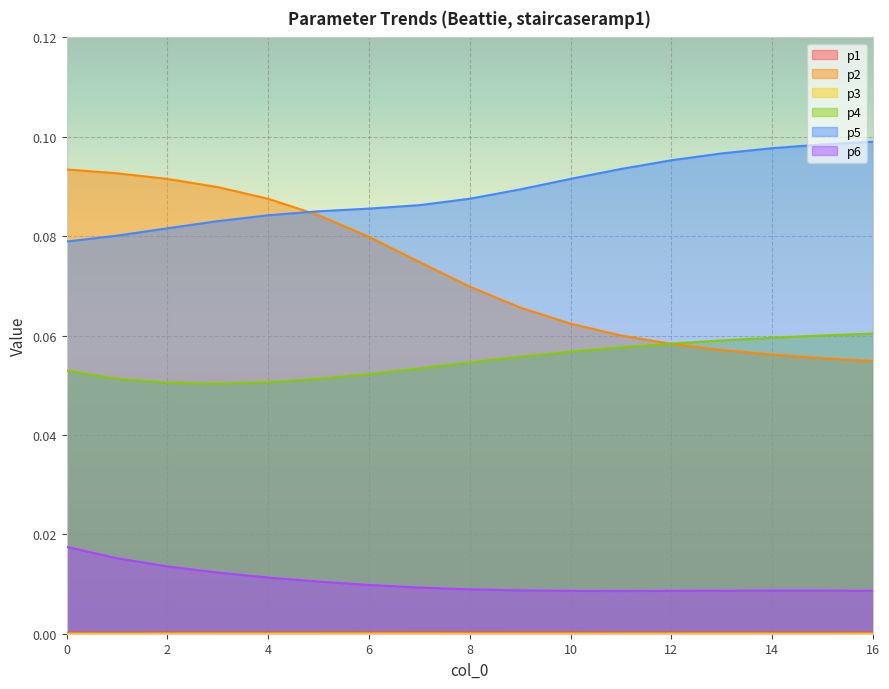

Reading left to right, what are all the values shown in this chart?

p1: 0=0.0	1=0.0	2=0.0	3=0.0	4=0.0	5=0.0	6=0.0	7=0.0	8=0.0	9=0.0	10=0.0	11=0.0	12=0.0	13=0.0	14=0.0	15=0.0	16=0.0
p2: 0=0.1	1=0.1	2=0.1	3=0.1	4=0.1	5=0.1	6=0.1	7=0.1	8=0.1	9=0.1	10=0.1	11=0.1	12=0.1	13=0.1	14=0.1	15=0.1	16=0.1
p3: 0=0.0	1=0.0	2=0.0	3=0.0	4=0.0	5=0.0	6=0.0	7=0.0	8=0.0	9=0.0	10=0.0	11=0.0	12=0.0	13=0.0	14=0.0	15=0.0	16=0.0
p4: 0=0.1	1=0.1	2=0.1	3=0.1	4=0.1	5=0.1	6=0.1	7=0.1	8=0.1	9=0.1	10=0.1	11=0.1	12=0.1	13=0.1	14=0.1	15=0.1	16=0.1
p5: 0=0.1	1=0.1	2=0.1	3=0.1	4=0.1	5=0.1	6=0.1	7=0.1	8=0.1	9=0.1	10=0.1	11=0.1	12=0.1	13=0.1	14=0.1	15=0.1	16=0.1
p6: 0=0.0	1=0.0	2=0.0	3=0.0	4=0.0	5=0.0	6=0.0	7=0.0	8=0.0	9=0.0	10=0.0	11=0.0	12=0.0	13=0.0	14=0.0	15=0.0	16=0.0